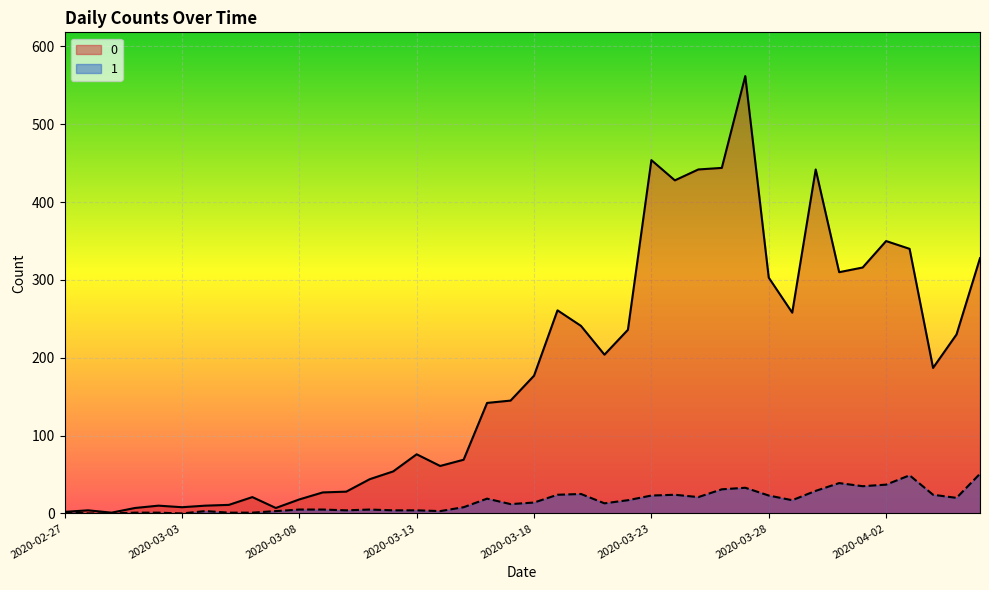

What is the value of the 1 point at the 27th from the left?

24